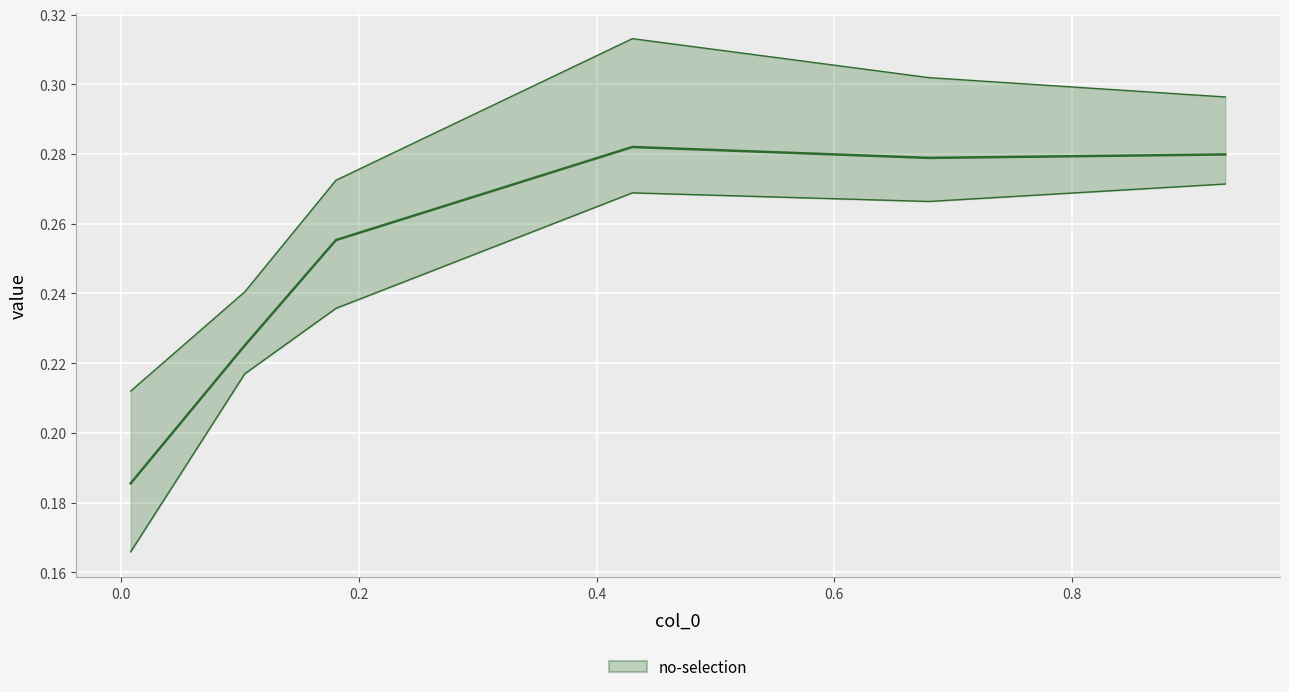

List the series in order of their peak value, lowest first.

lower bound, no-selection mean, upper bound